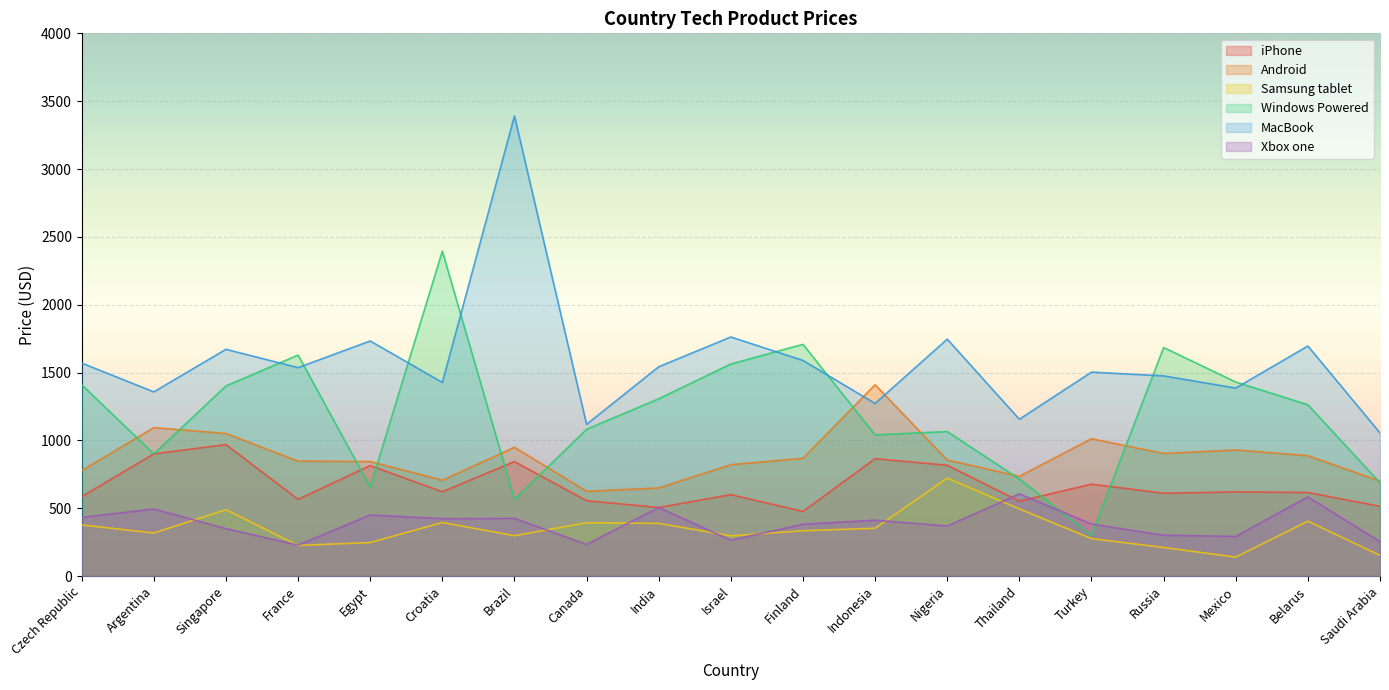

What are all the series names shown in the legend?

iPhone, Android, Samsung tablet, Windows Powered, MacBook, Xbox one